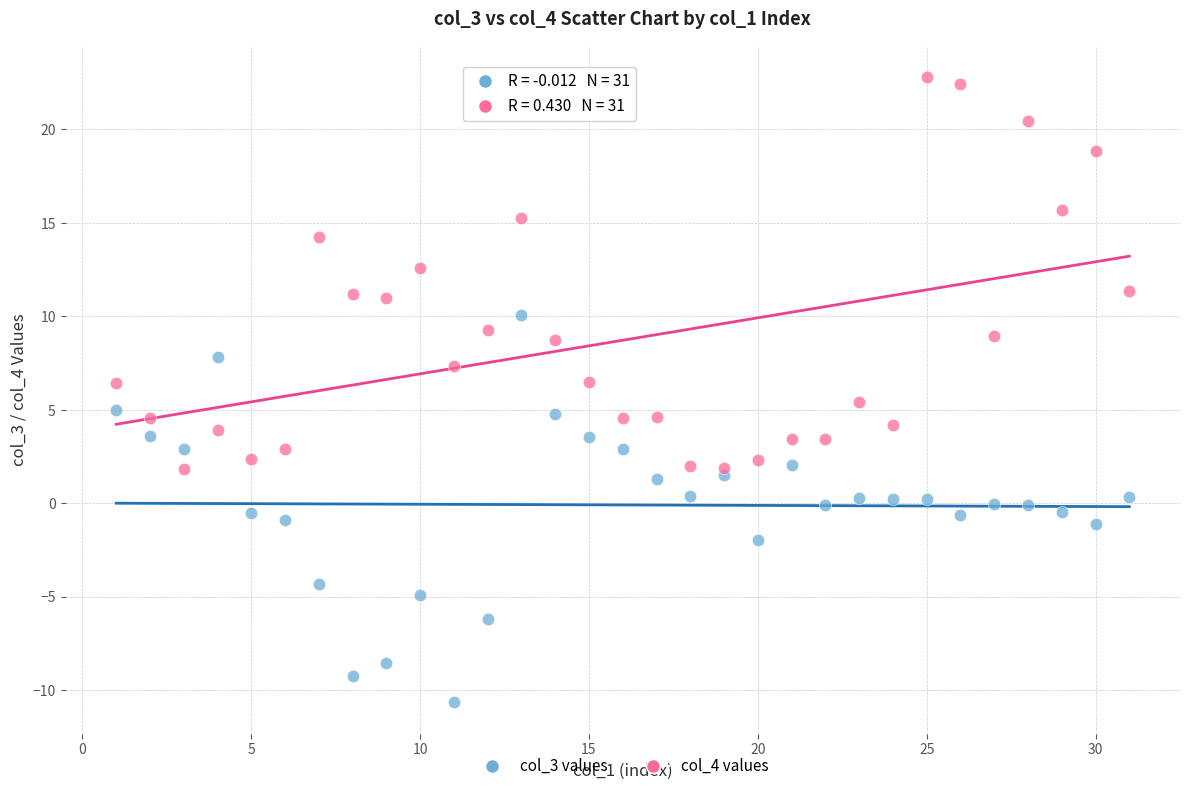

Which series contains the highest Y value?

col_4 values